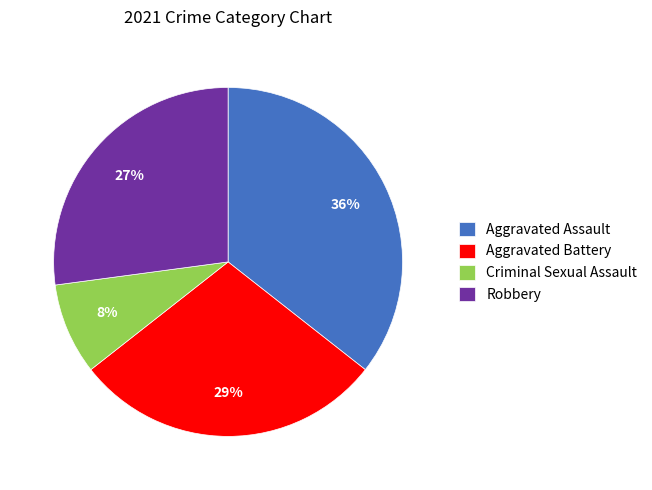

Which slice is the smallest?

Criminal Sexual Assault